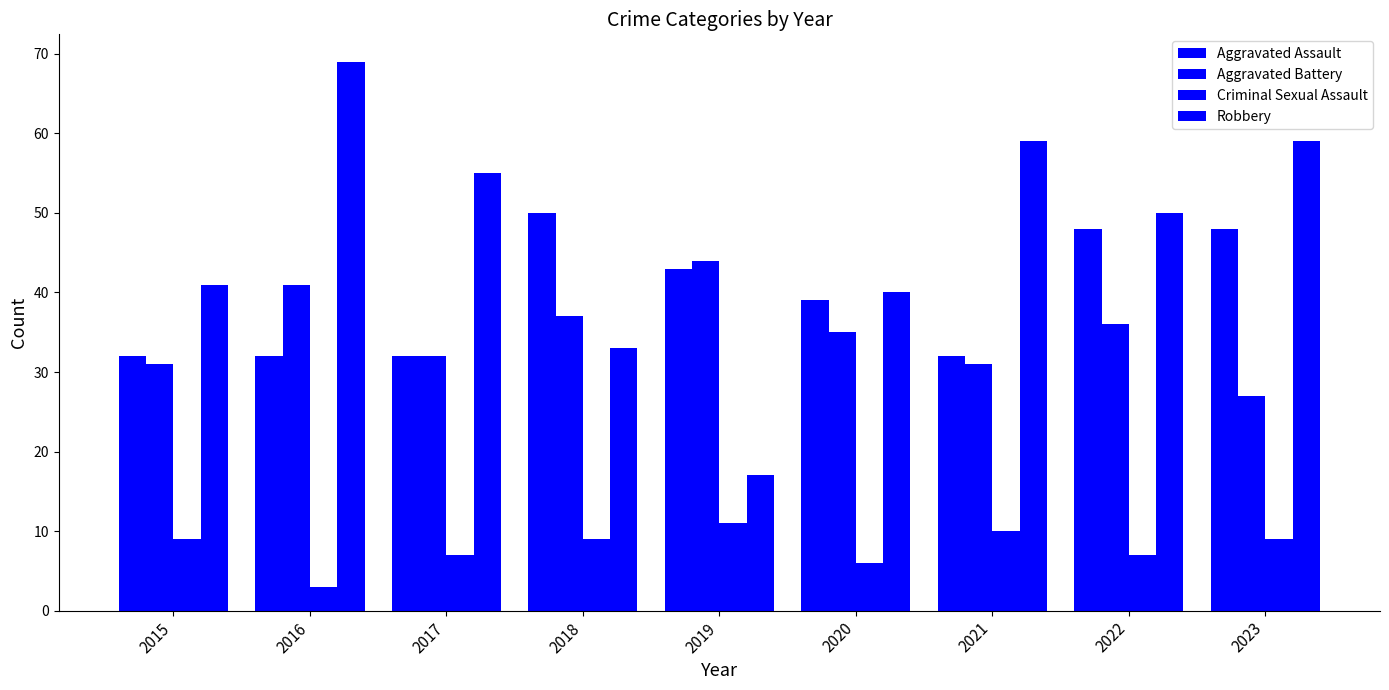

Does the chart contain any negative values?

No